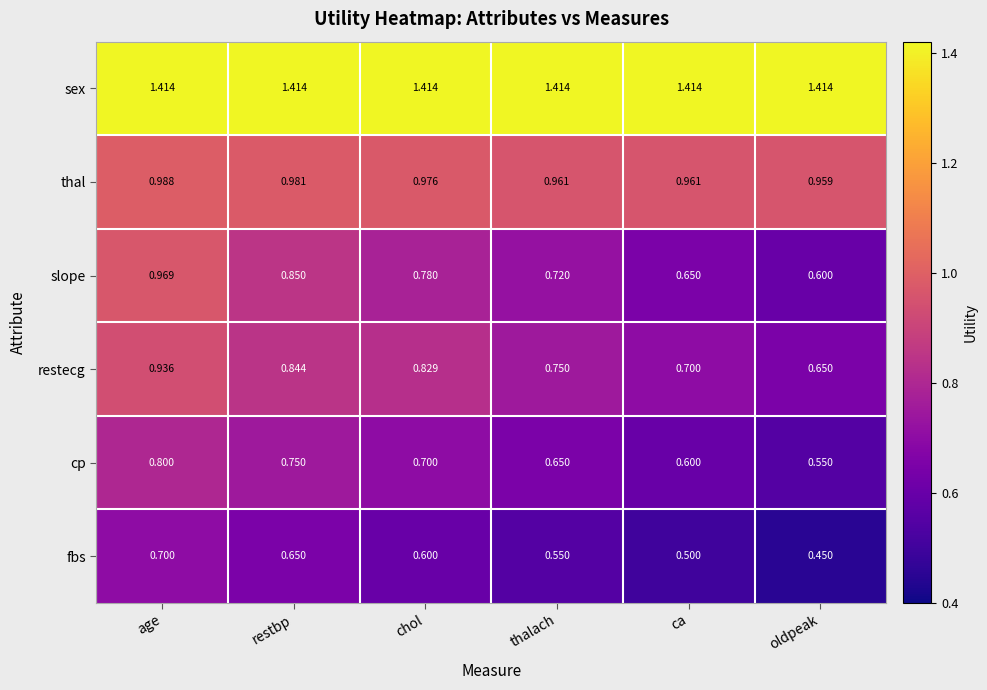

Which series has the largest range (max minus min)?

slope